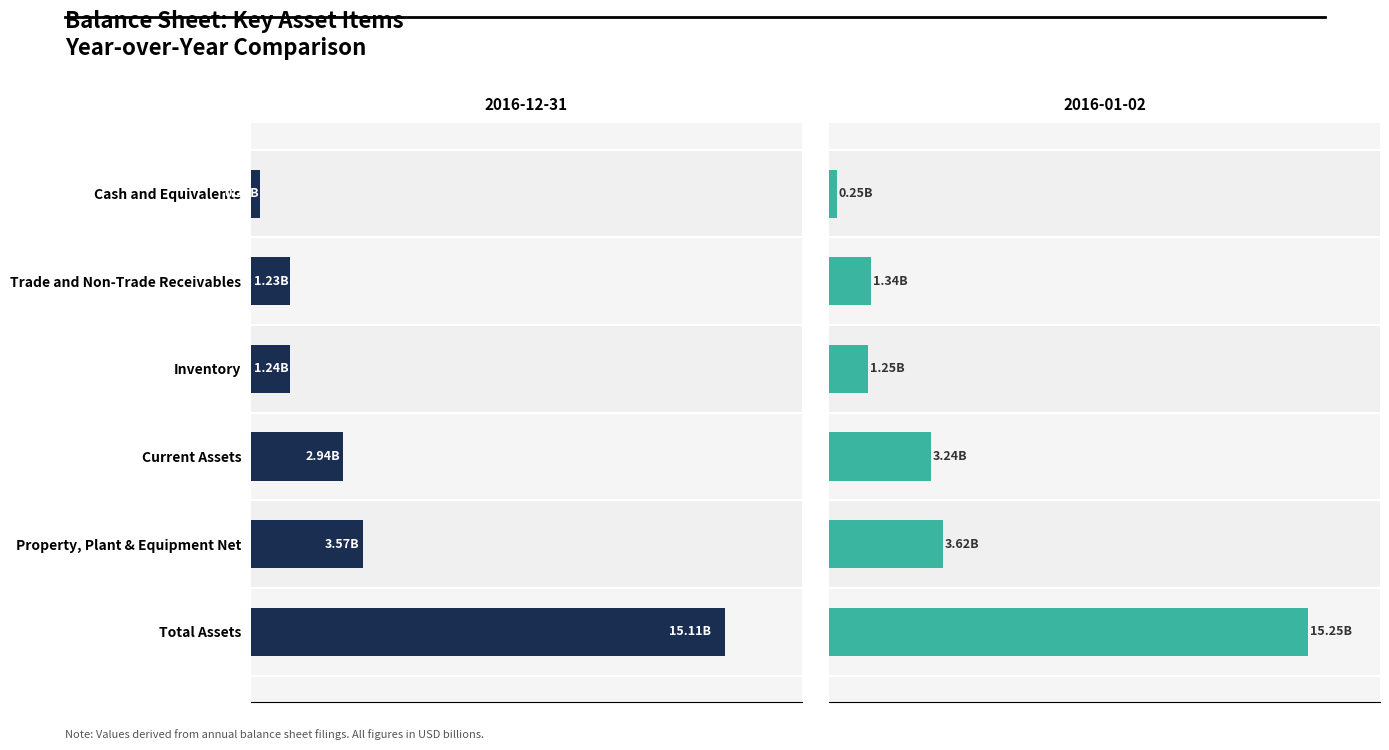

What is the difference between the maximum and minimum values in the 2016-12-31 series?

14.8